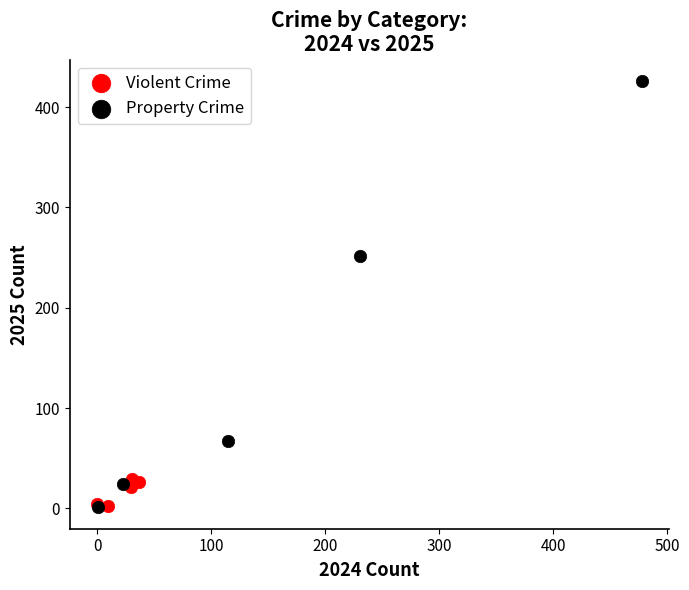

Which series has the widest spread of Y values?

Property Crime